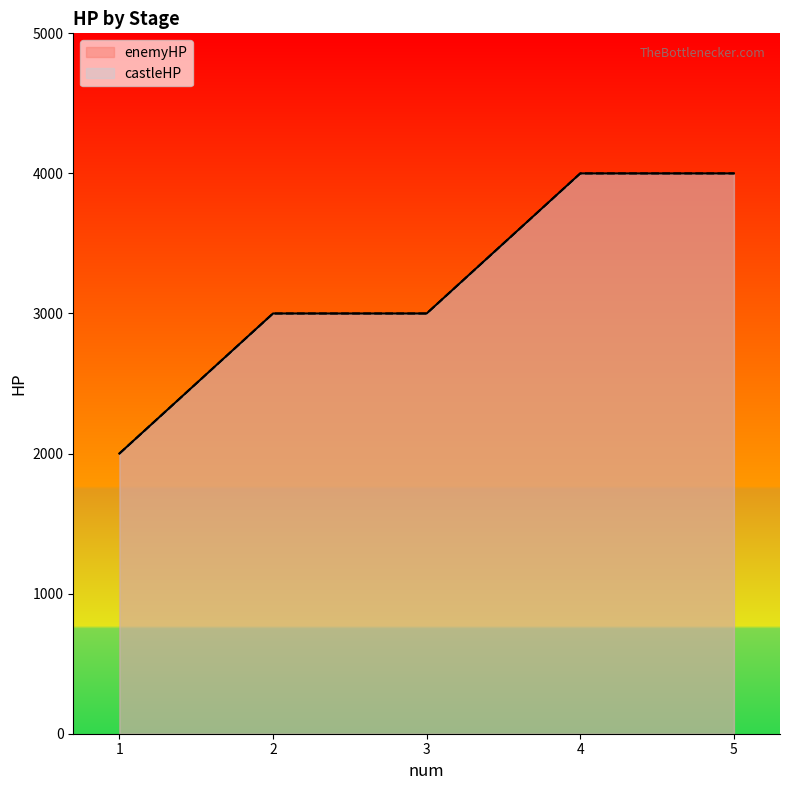

List the series in order of their peak value, lowest first.

enemyHP, castleHP